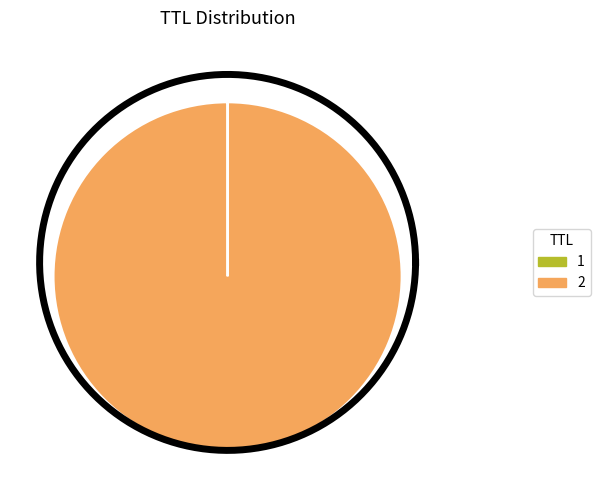

The 1 slice represents 1% of the pie. True or false?

False